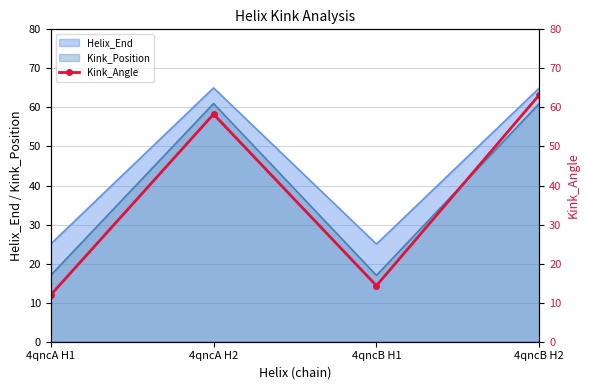

True or false: the data has more than 0 interior local peaks.

True